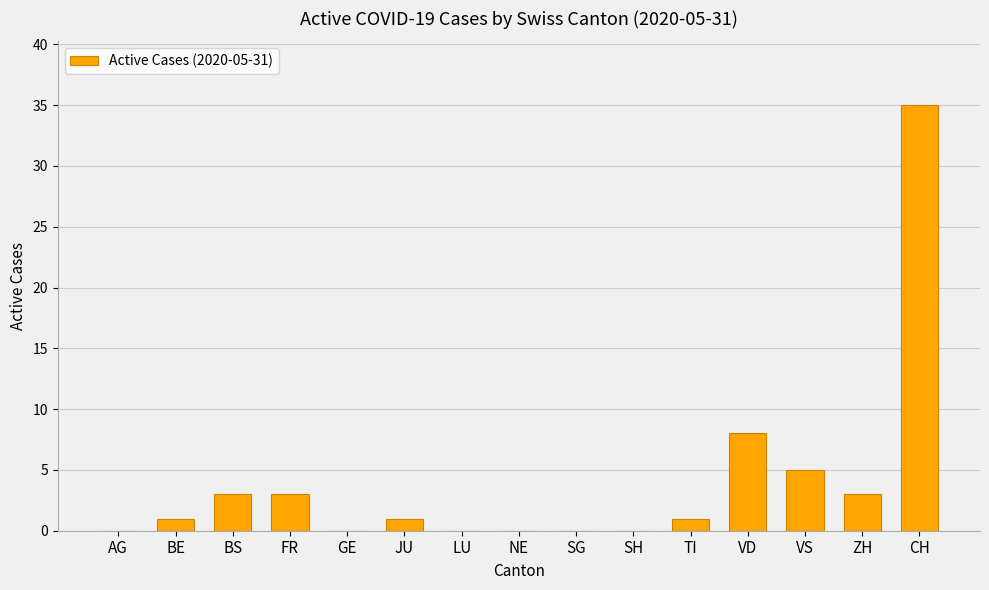

How many categories are shown in the chart?

15